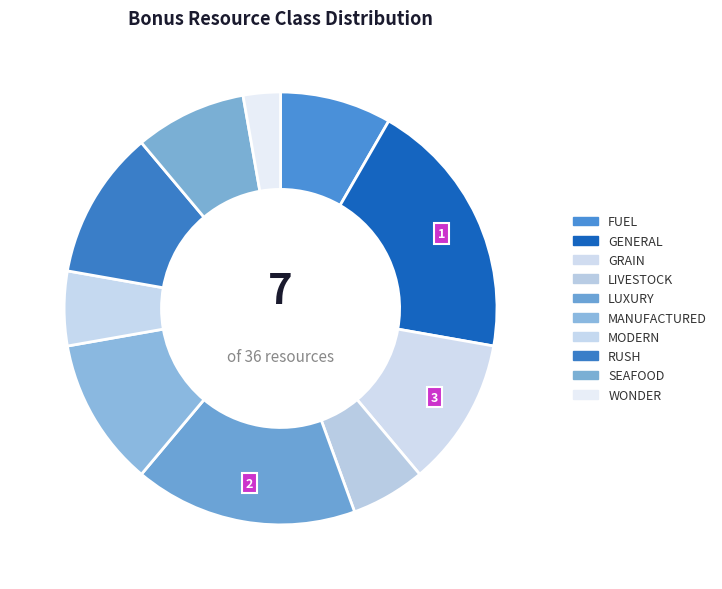

How many segments does this pie chart have?

10